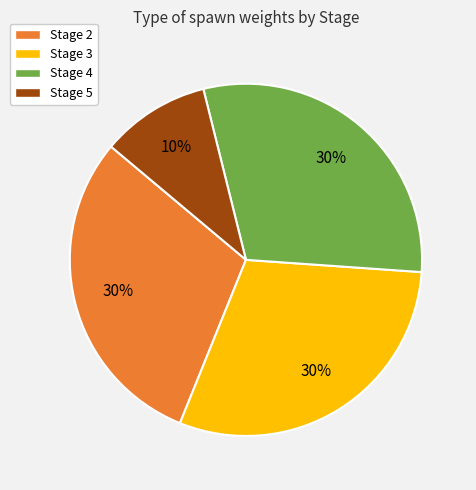

Combined, do Stage 5 and Stage 4 account for over 50%?

No